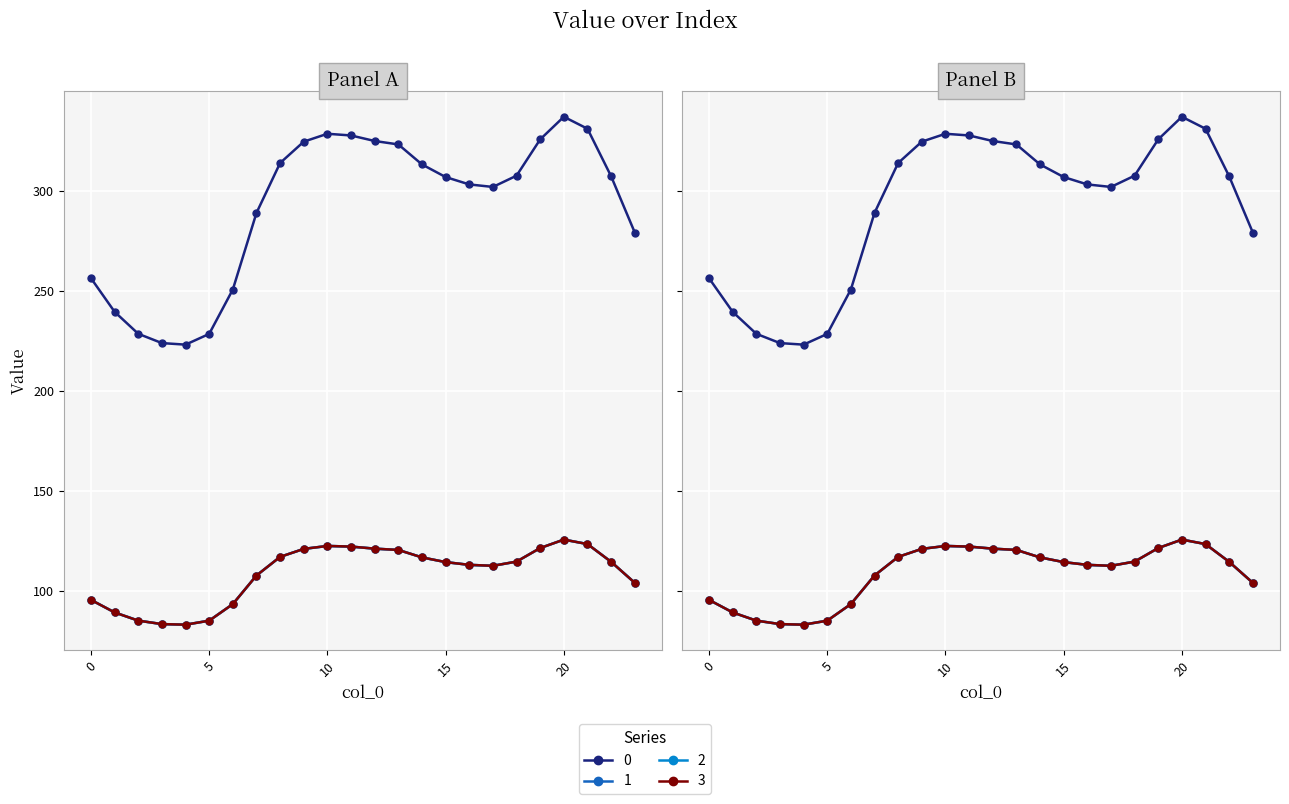

What is the spread (max minus min) of values at 2?

143.3